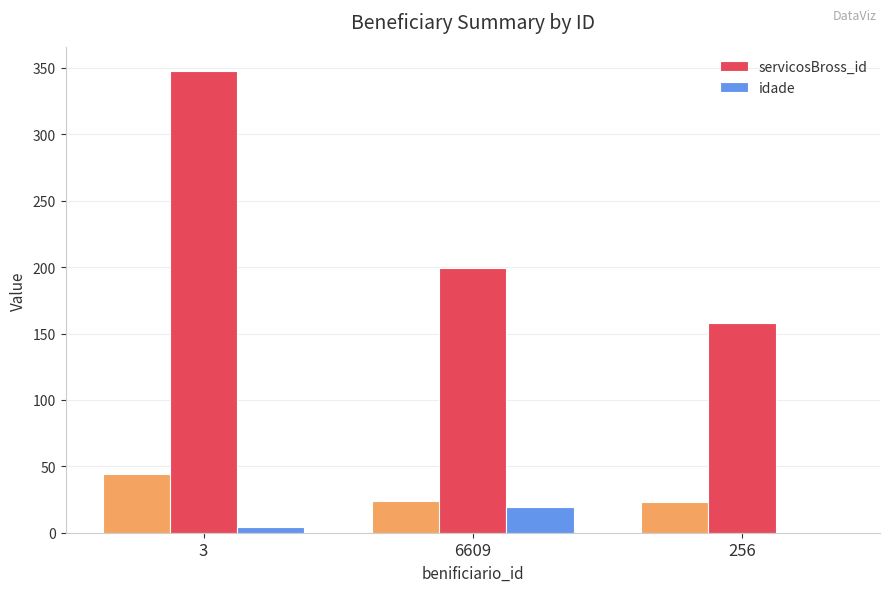

What is the highest value of the idade series?

19